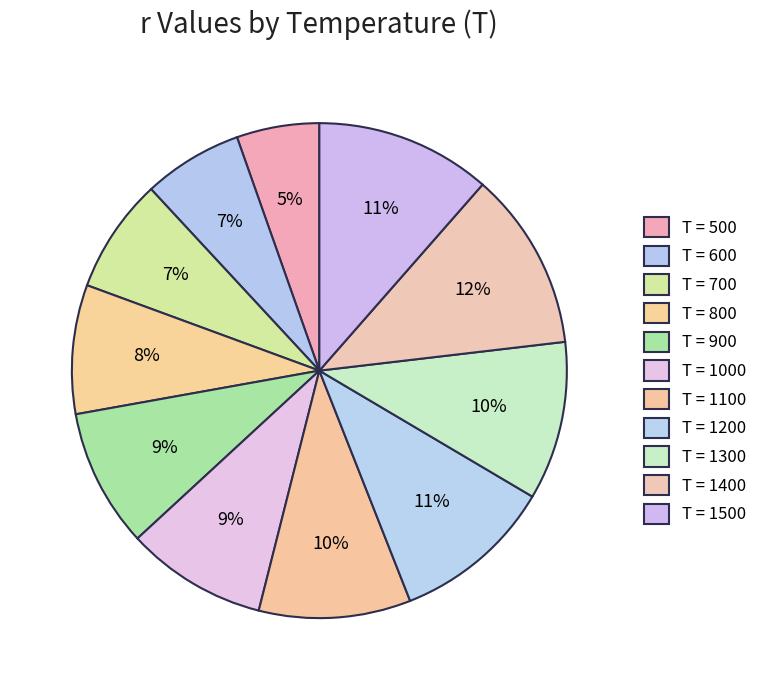

How many slices are in this pie chart?

11